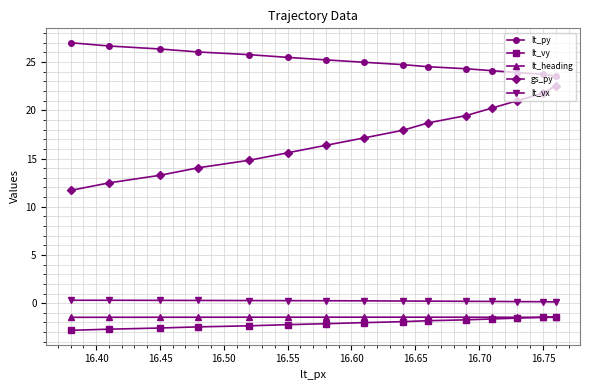

Which series has the largest total across all categories?

lt_py